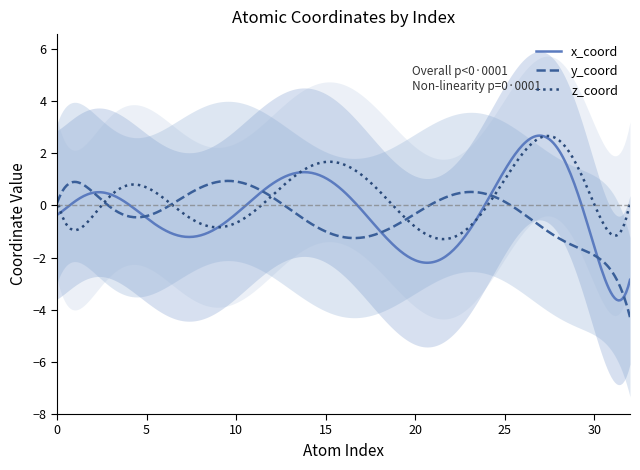

How many times do y_coord and x_coord cross each other?

7